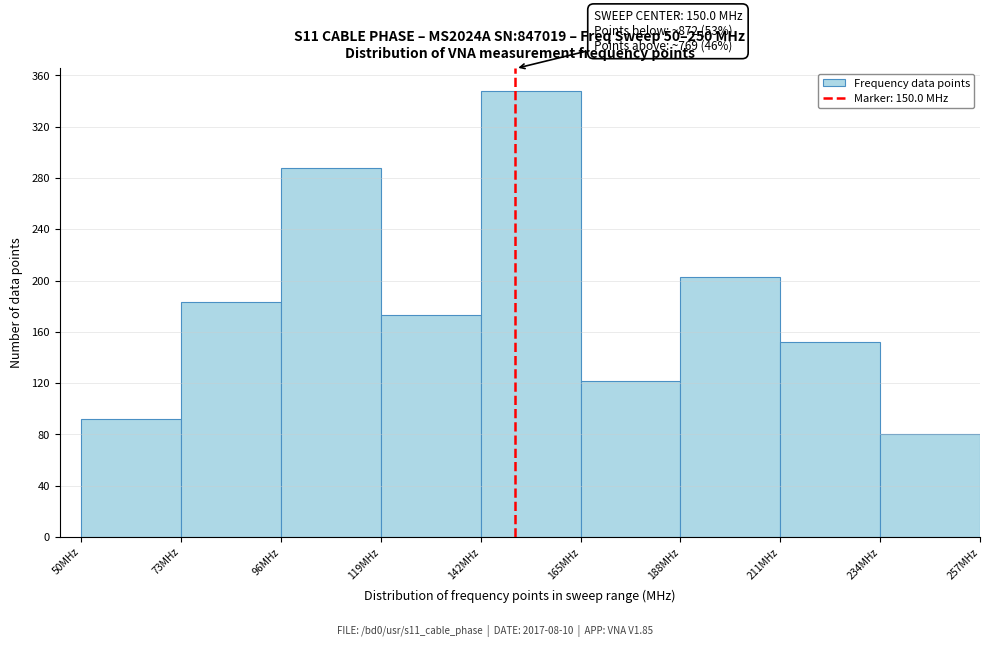

Over which range of the x-axis is the bar tallest?

142 to 165